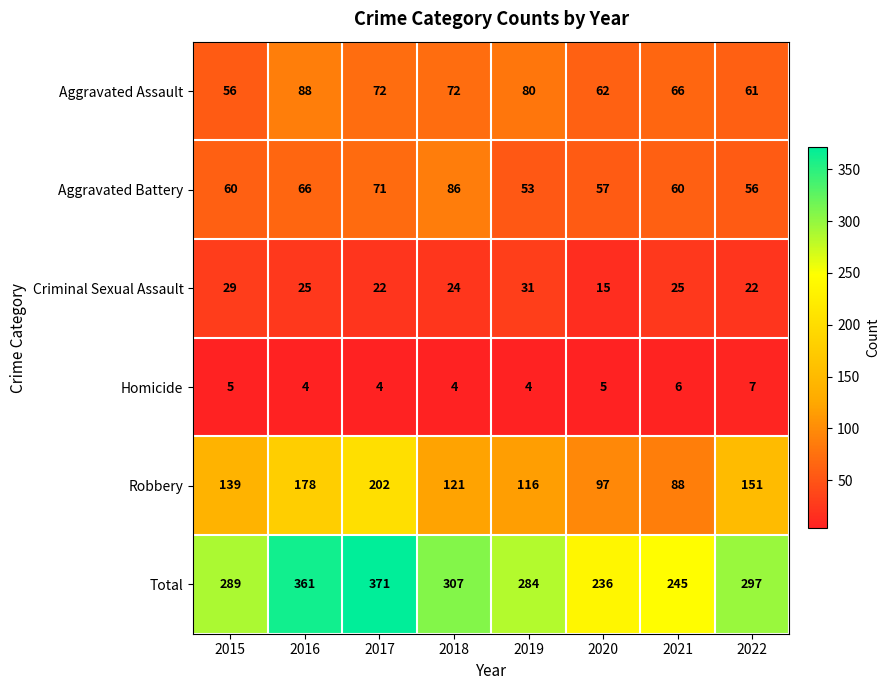

What is the difference between the Total values at 2021 and 2022?

52